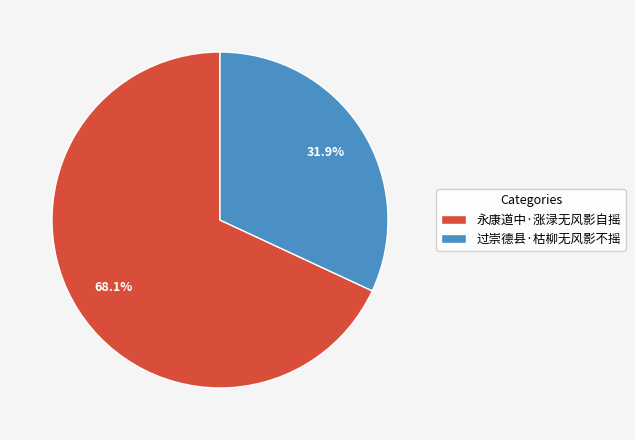

To the nearest percent, what is the average slice percentage?

50%